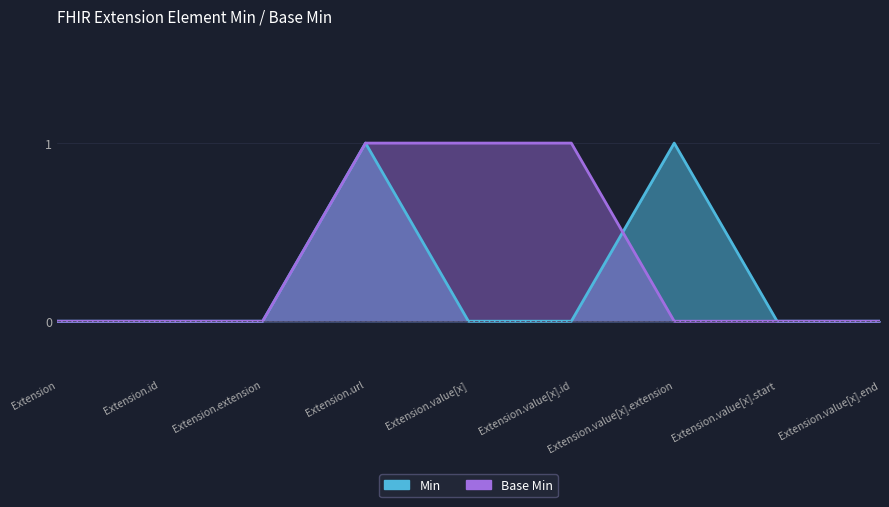

True or false: Base Min and Min cross at least once.

True